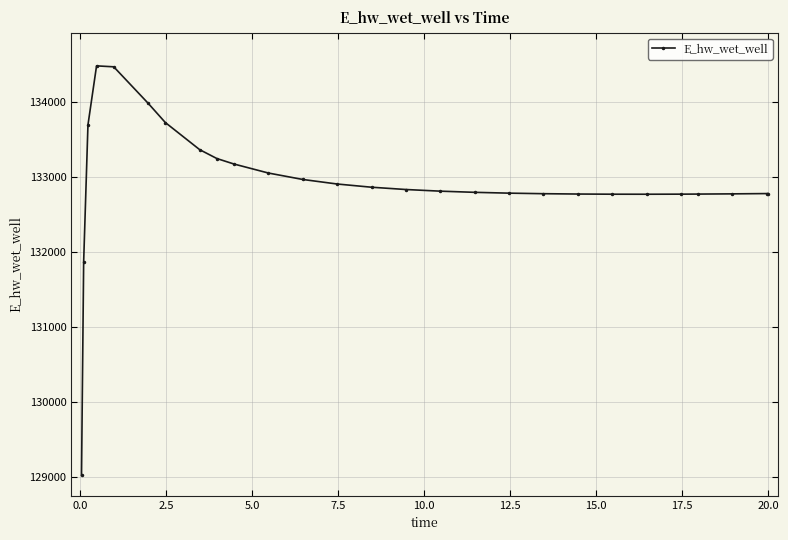

What is the sum of all values?

3588948.7